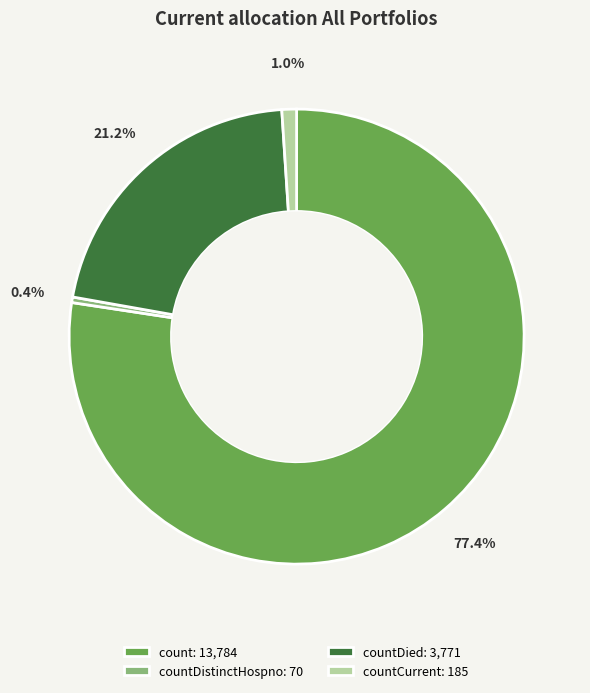

Rank the categories by value from lowest to highest.

countDistinctHospno: 70, countCurrent: 185, countDied: 3,771, count: 13,784